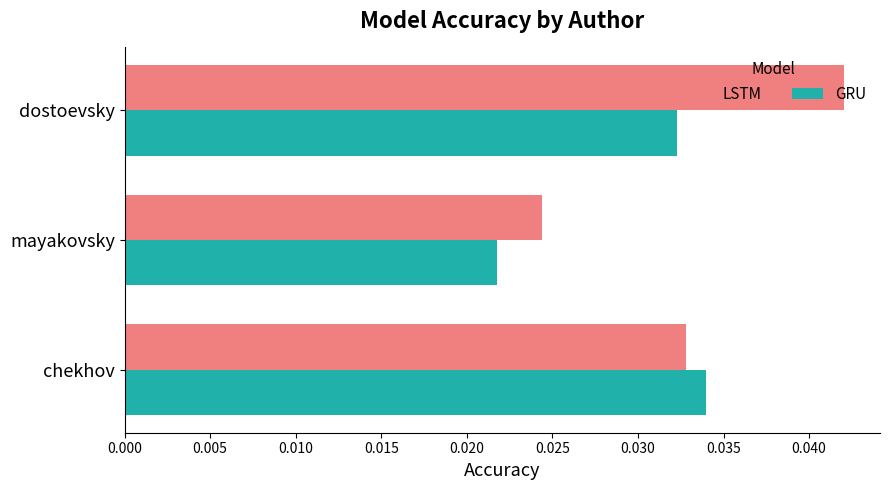

True or false: GRU has a value of 0.1 at dostoevsky.

False